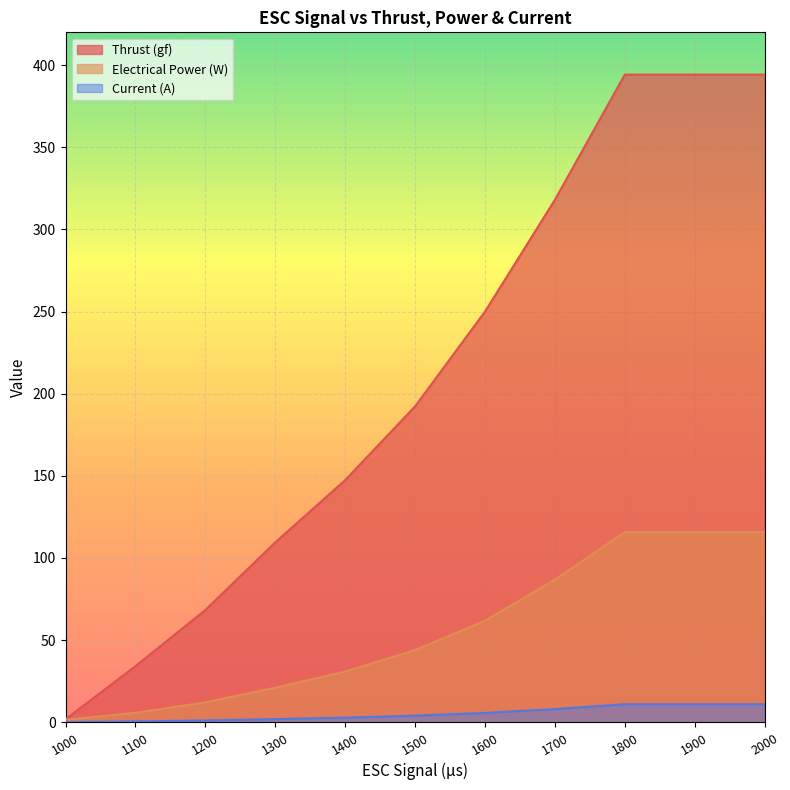

How many data points in Current (A) are above 4?

6